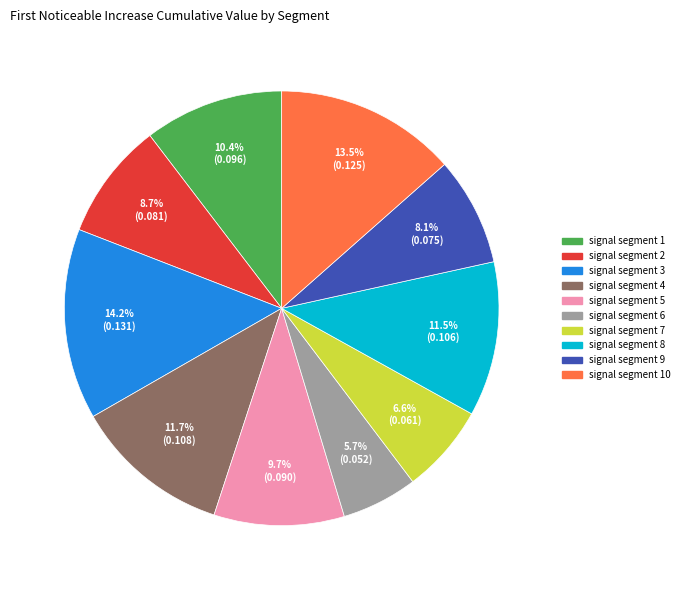

Is there any slice that represents more than half of the pie?

No